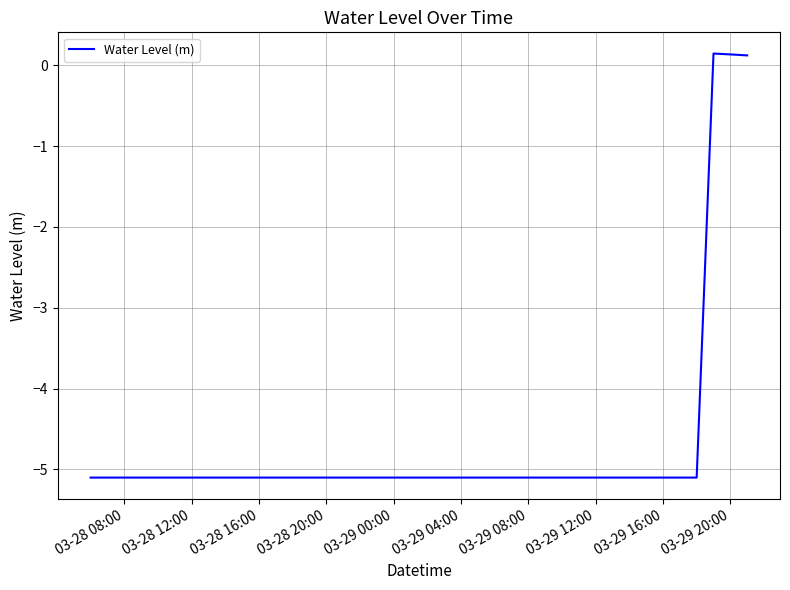

What is the minimum value shown in the chart?

-5.1